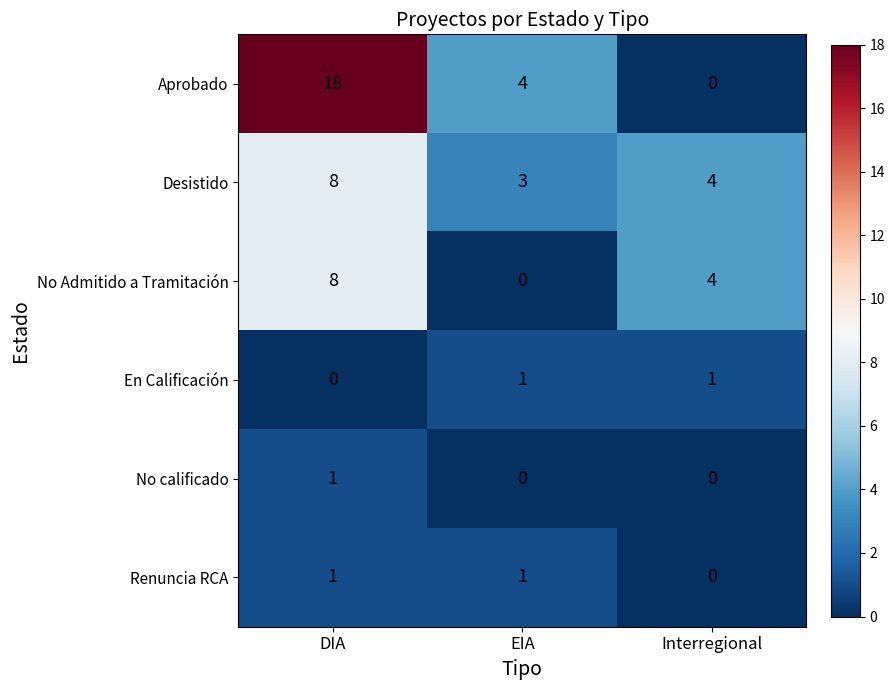

Which label corresponds to the largest value in the chart?

DIA